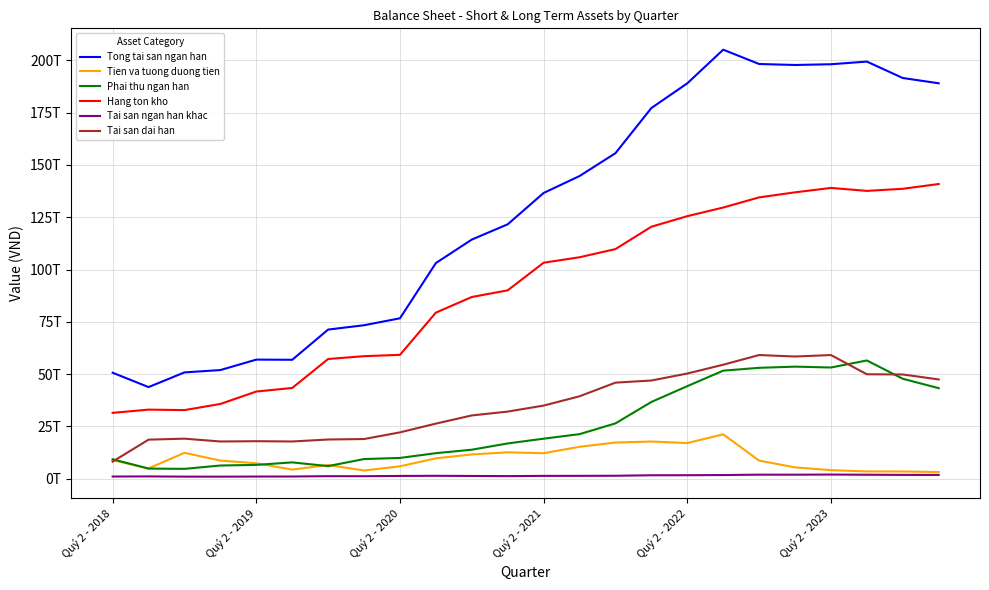

How many interior local peaks does the Tong tai san ngan han series have?

3